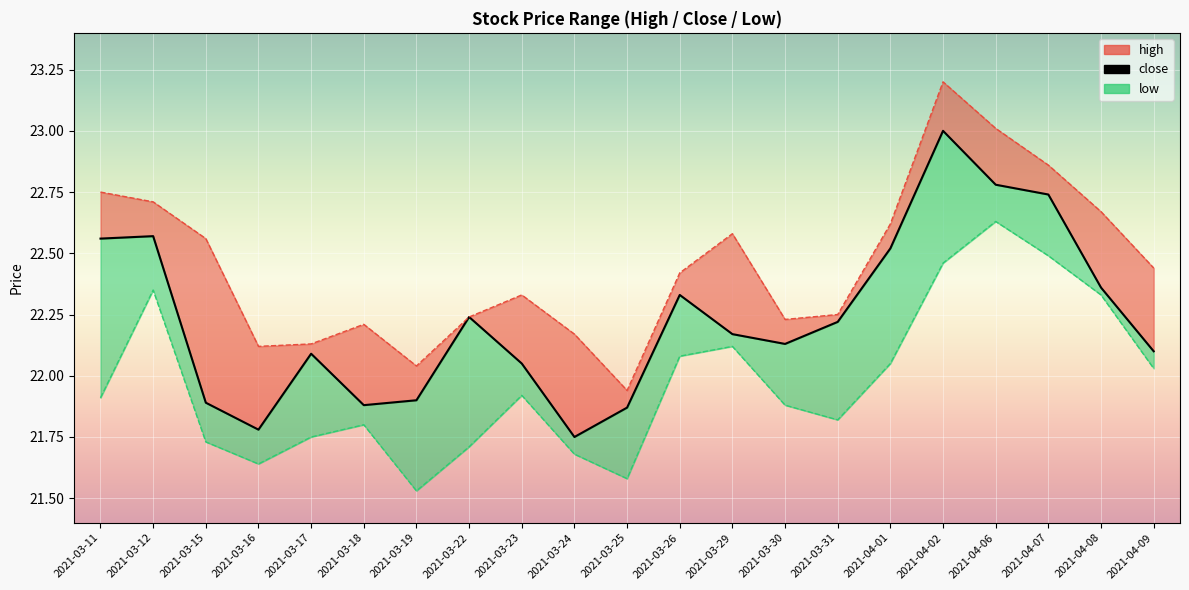

What is the minimum value for high_line?

21.9